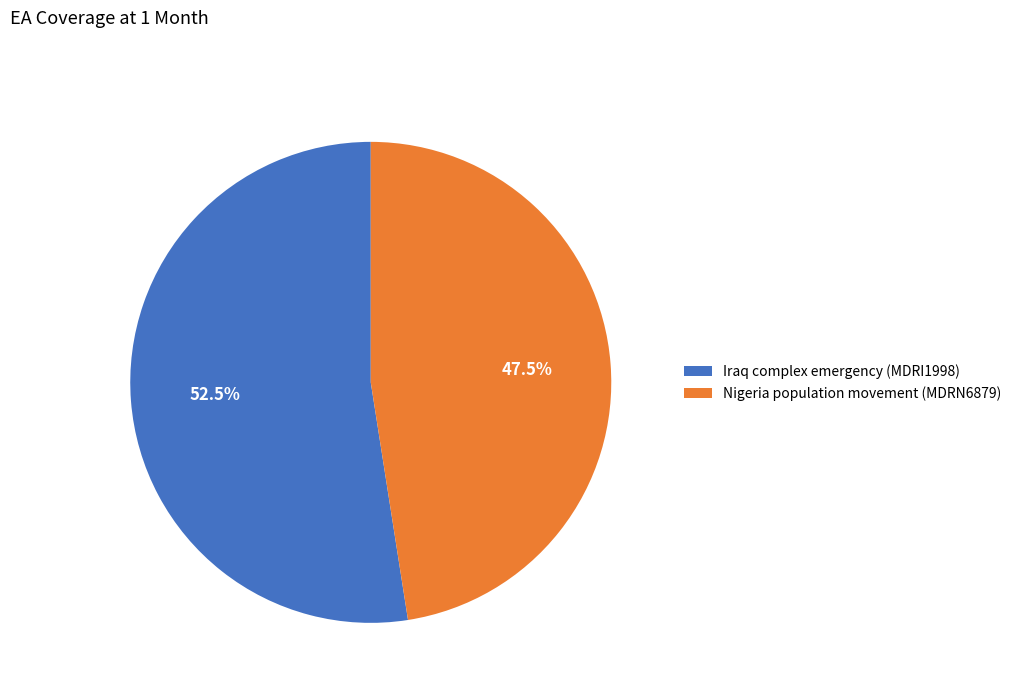

Rank the categories by value from highest to lowest.

Iraq complex emergency (MDRI1998), Nigeria population movement (MDRN6879)